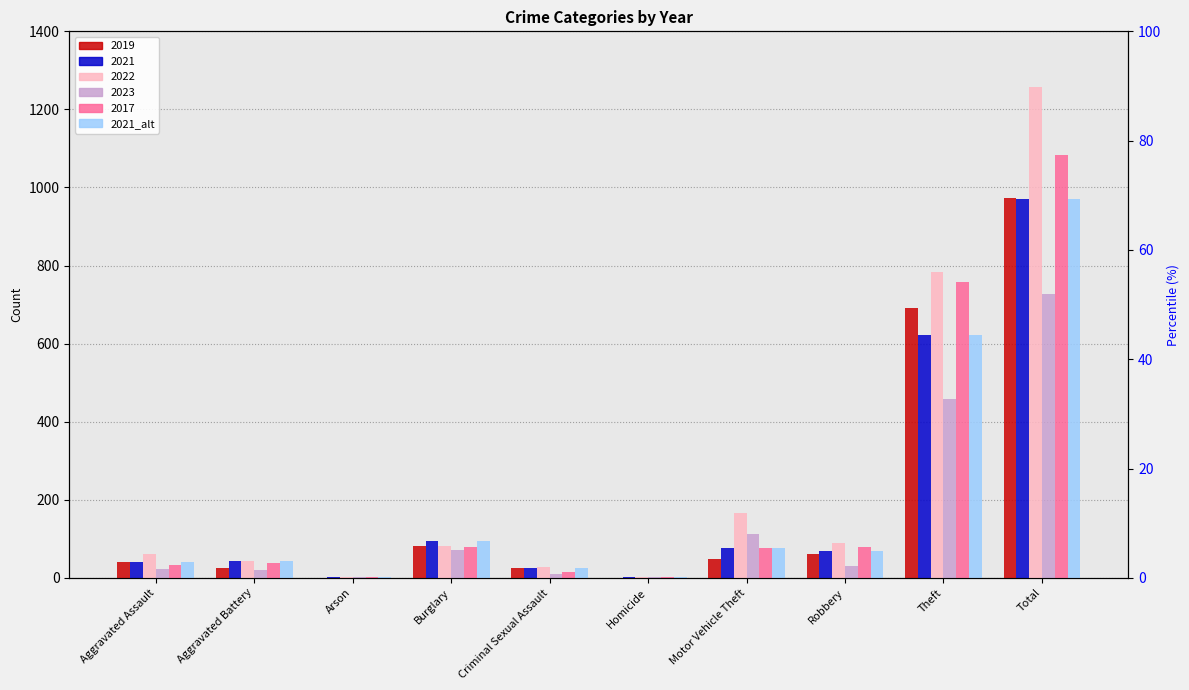

At which label is the value closest to 485?

Theft